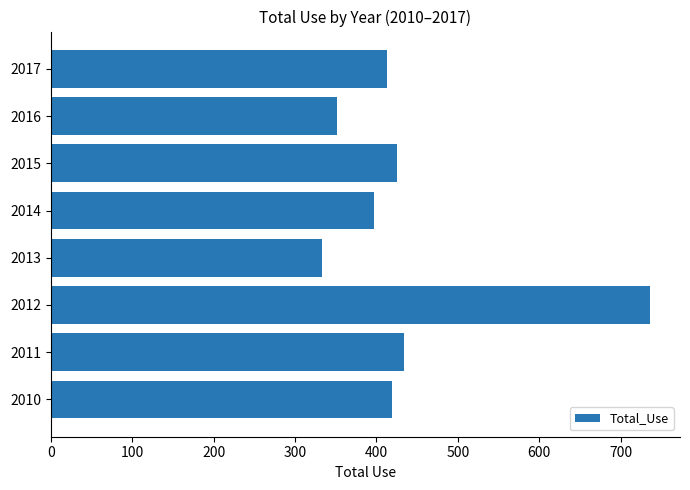

Are the bars grouped side by side (vs. stacked)?

No